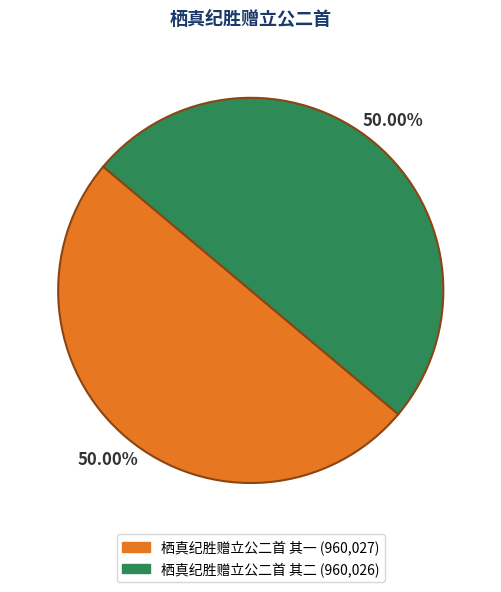

What percentage is the 栖真纪胜赠立公二首 其一 slice, to the nearest percent?

50%